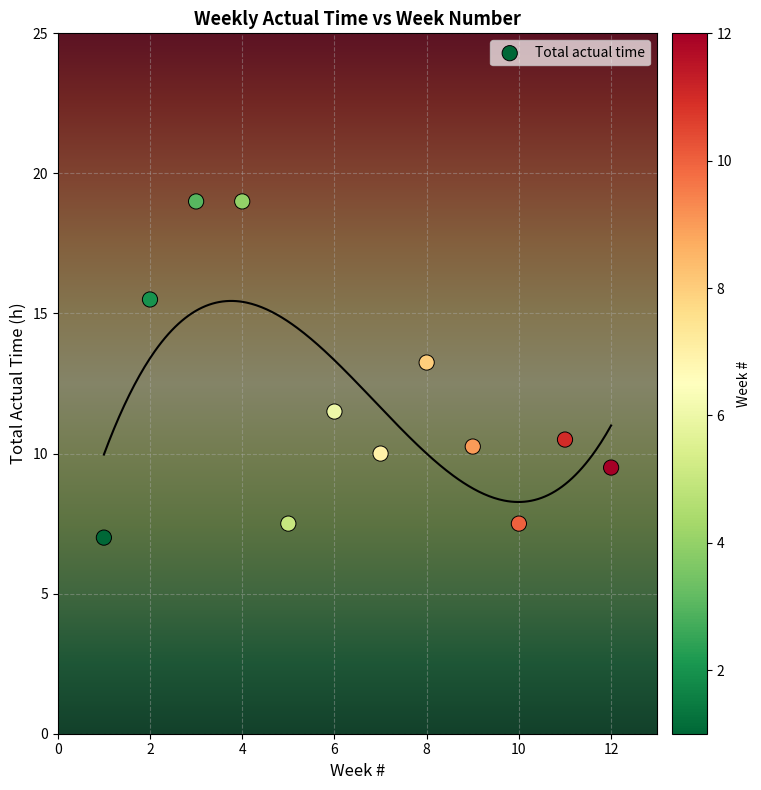

What is the average X value?

6.5